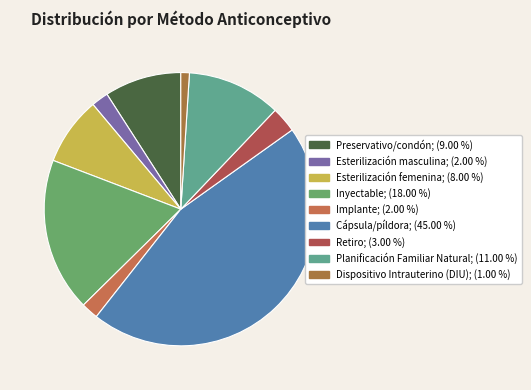

To the nearest percent, what is the difference between the Cápsula/píldora and Preservativo/condón slice percentages?

36%